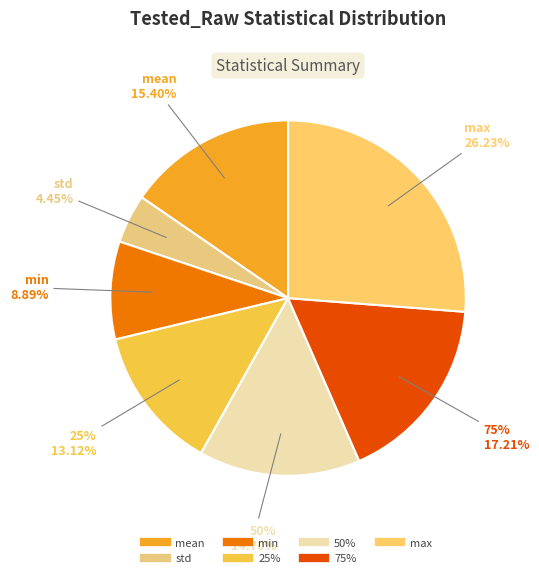

Between min and std, which is larger?

min